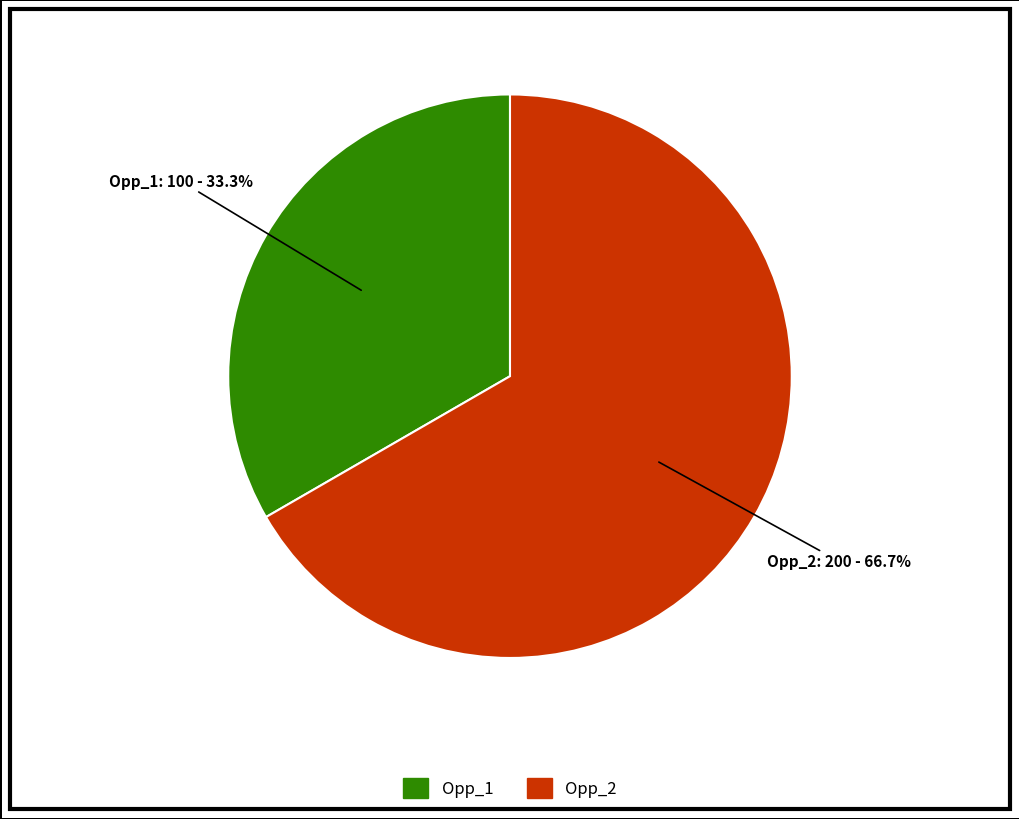

Count the number of slices in the pie.

2